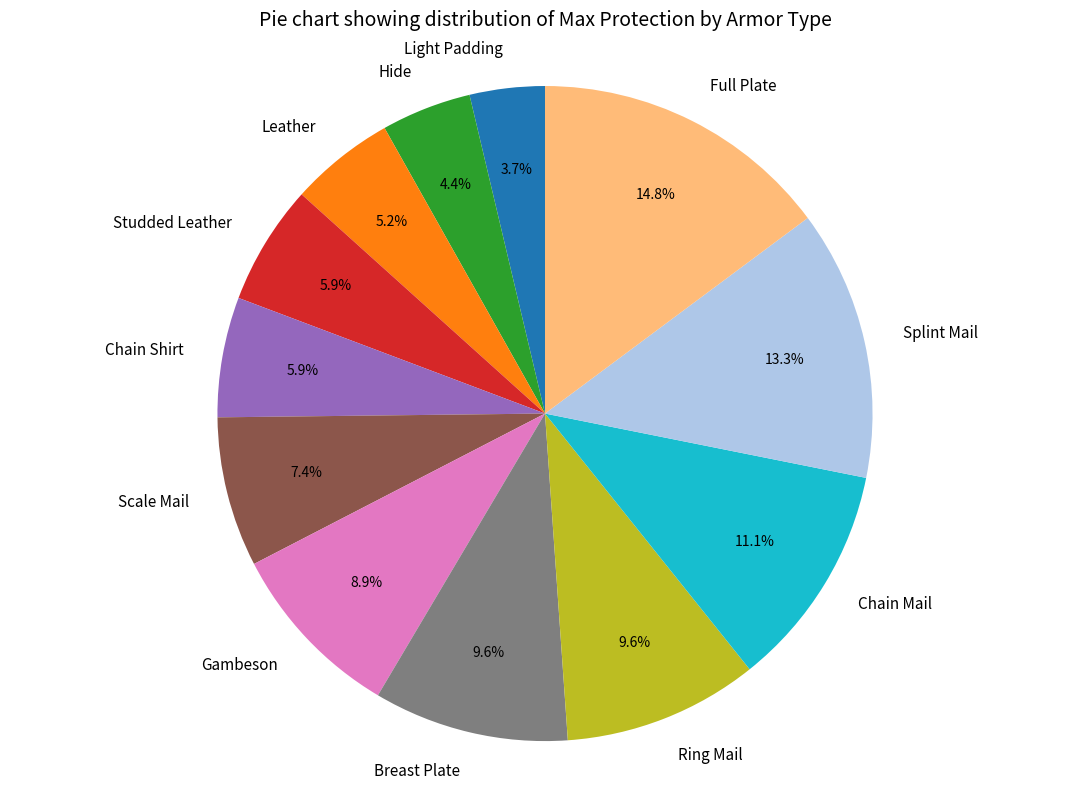

The Ring Mail slice represents 1% of the pie. True or false?

False